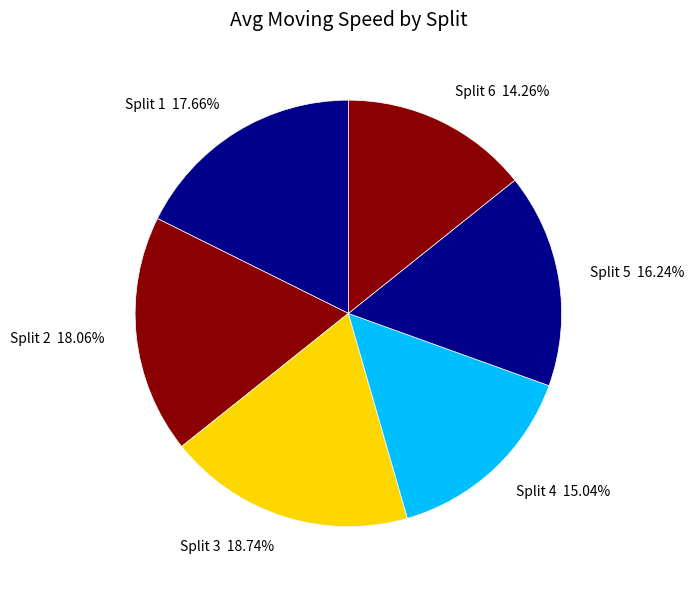

Do Split 1 and Split 4 together represent more than half of the pie?

No